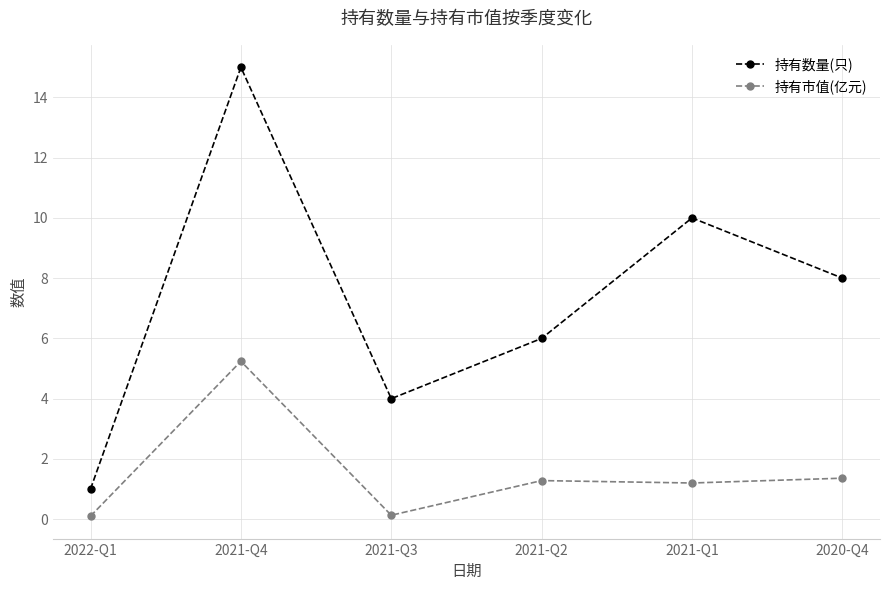

Reading left to right, transcribe all the data shown in this chart.

持有数量(只): 1.0	15.0	4.0	6.0	10.0	8.0
持有市值(亿元): 0.1	5.2	0.1	1.3	1.2	1.4